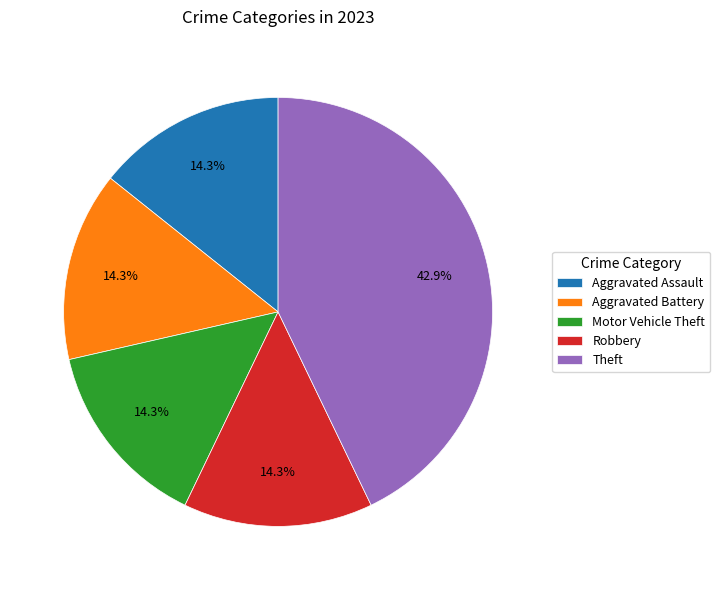

Count the number of slices in the pie.

5